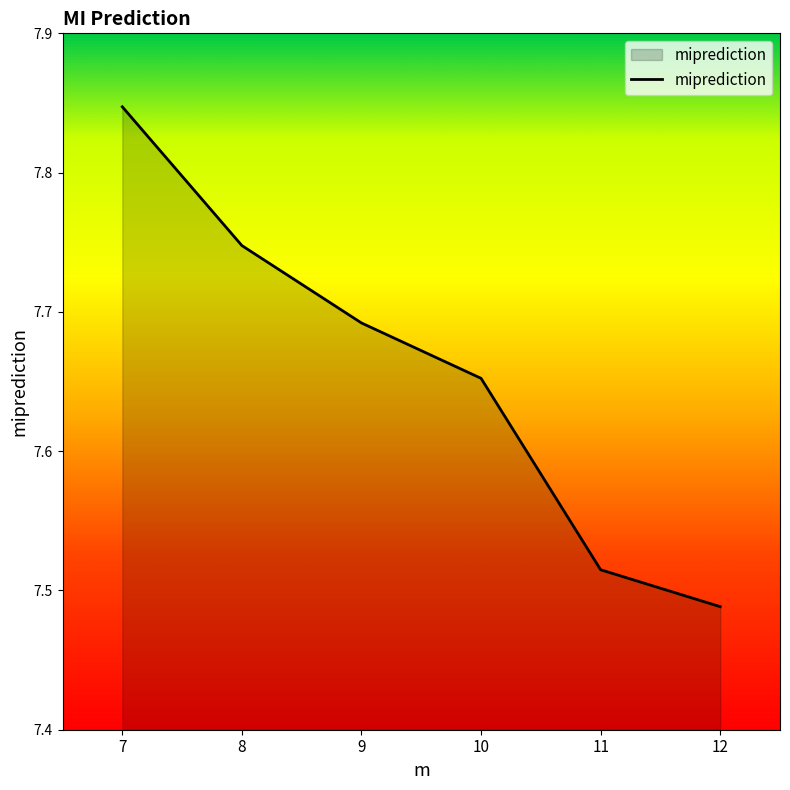

How many values are between 7 and 8?

6